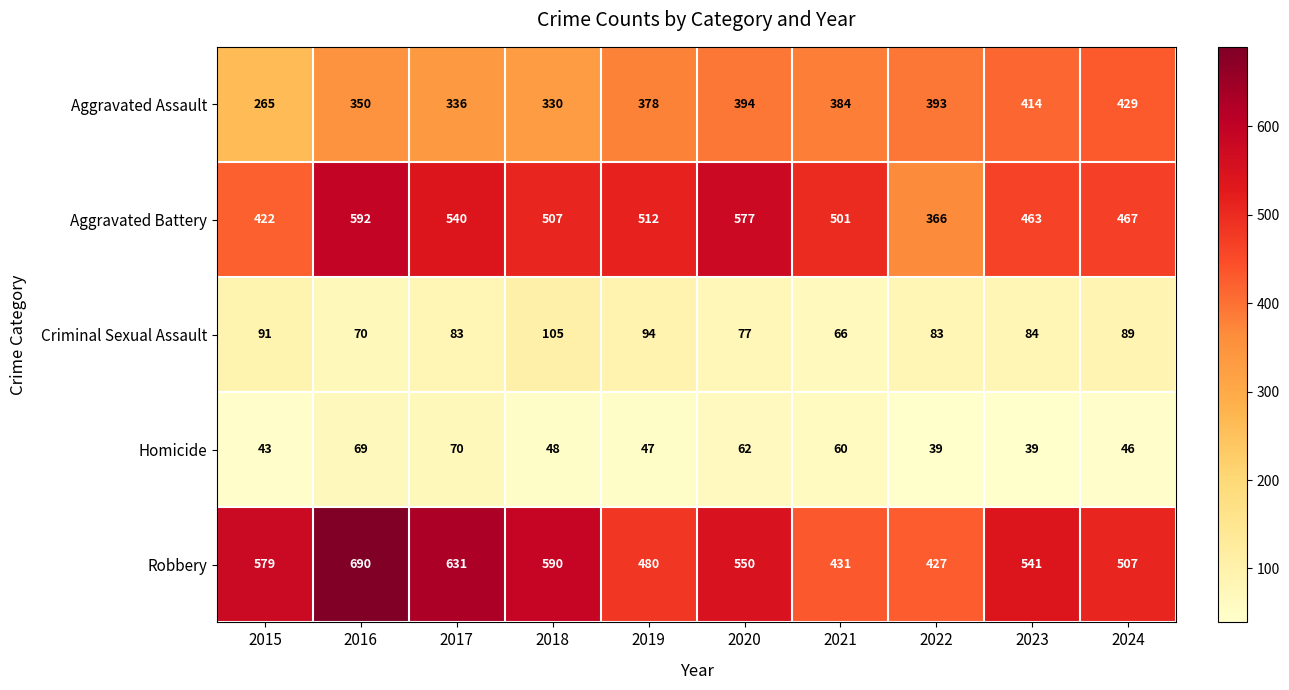

How many distinct data groups are displayed?

5